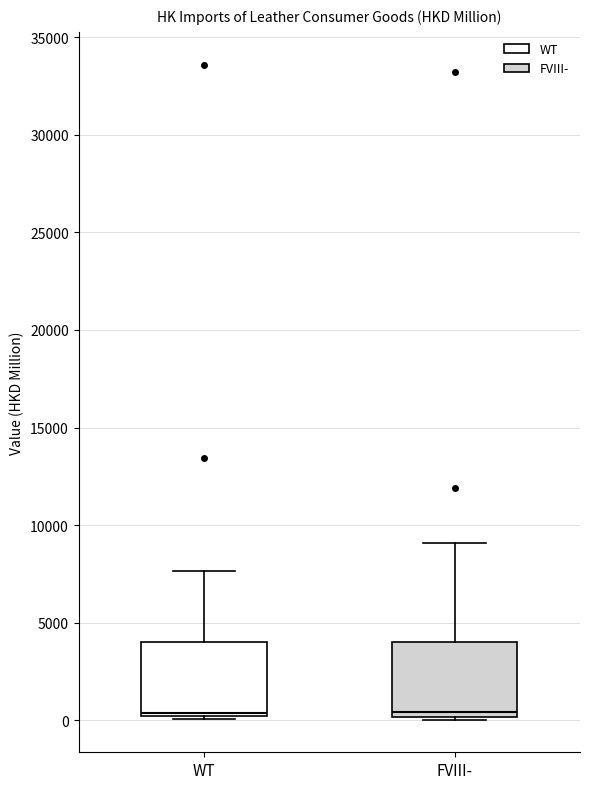

Reading left to right, transcribe this box plot: for each box, give where its median line is, the range the box spans, and where its two whiskers end, as read against the y-axis. The values are not printed on the chart, so give them approximately, as read against the axis.

WT: median 500, box 0 to 4000, whiskers 0 to 7500
FVIII-: median 500, box 0 to 4000, whiskers 0 (just below the box's lower edge) to 9000